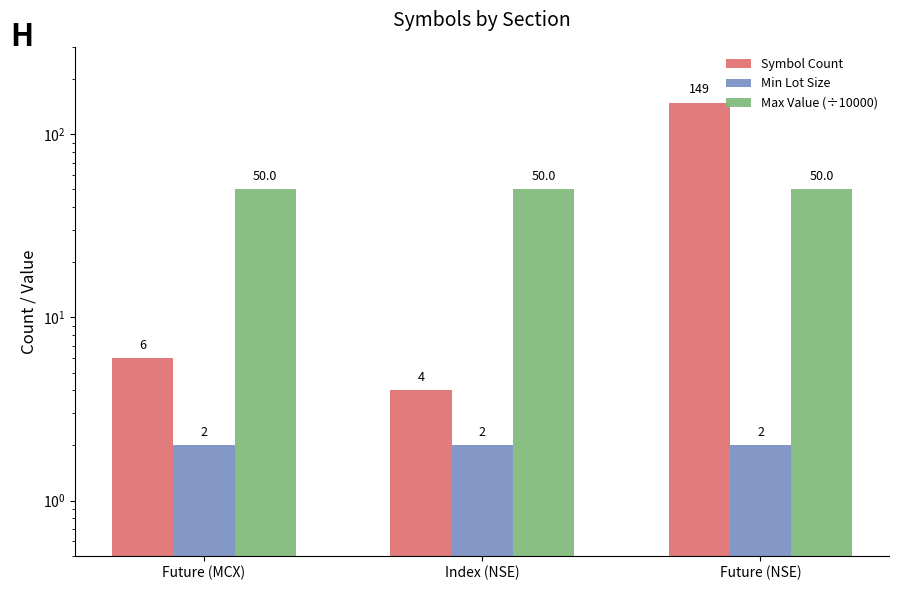

What is the average value of the Max Value (÷10000) series?

50